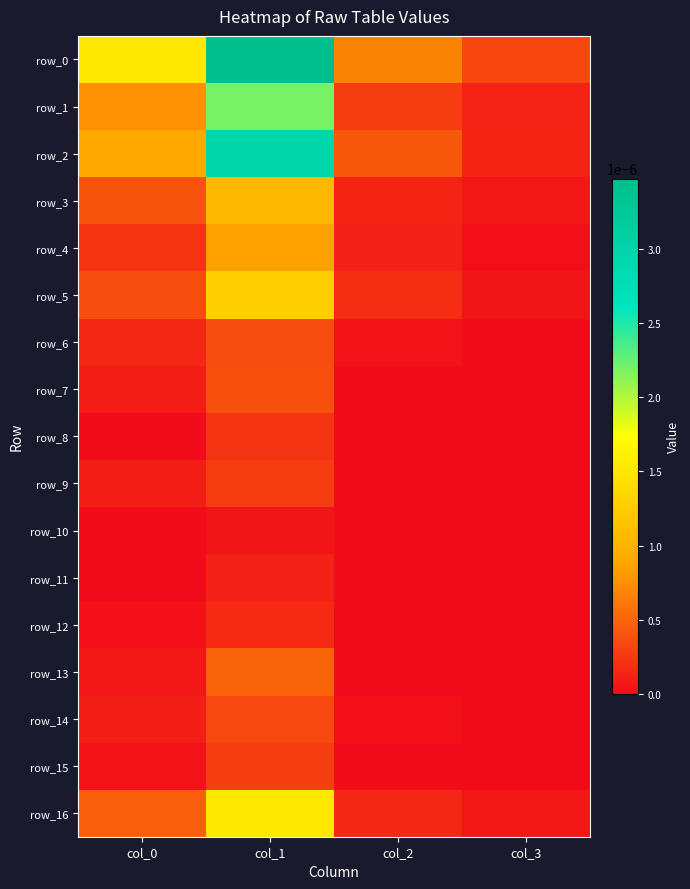

Count the number of categories in the chart.

4